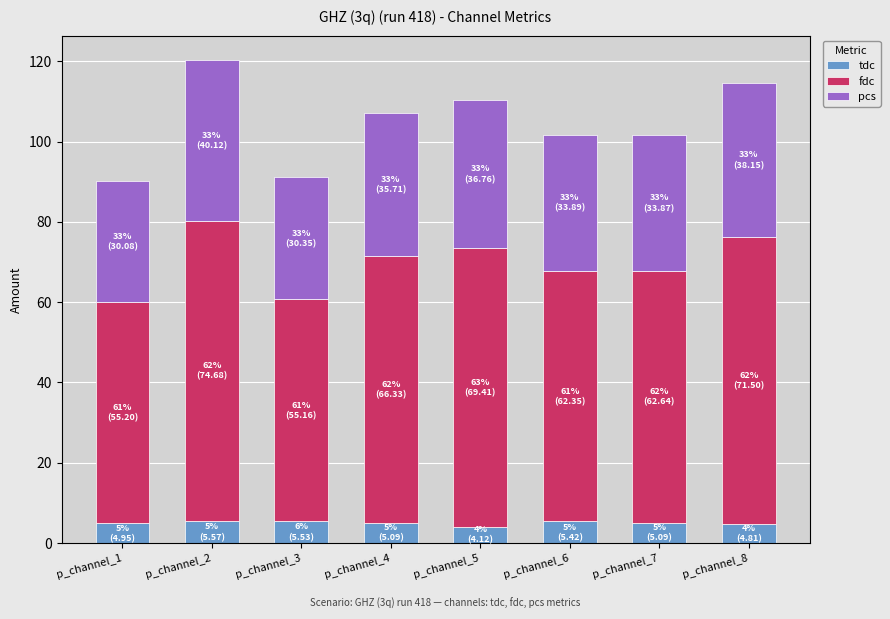

What is the difference between the maximum and minimum values in the fdc series?

19.5